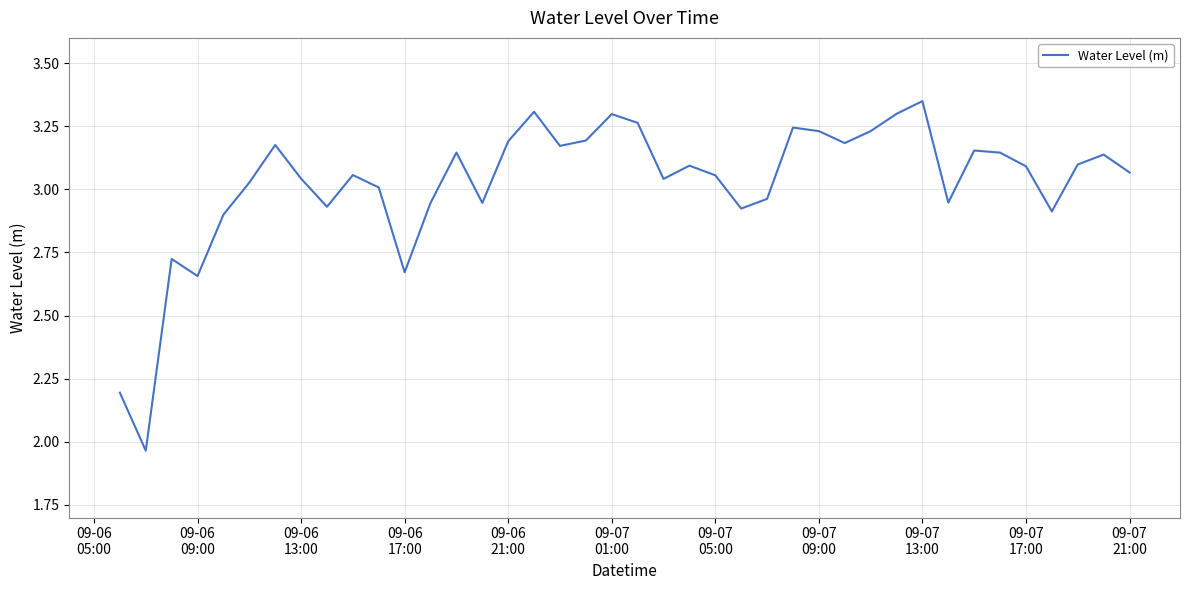

What is the minimum value shown in the chart?

2.0